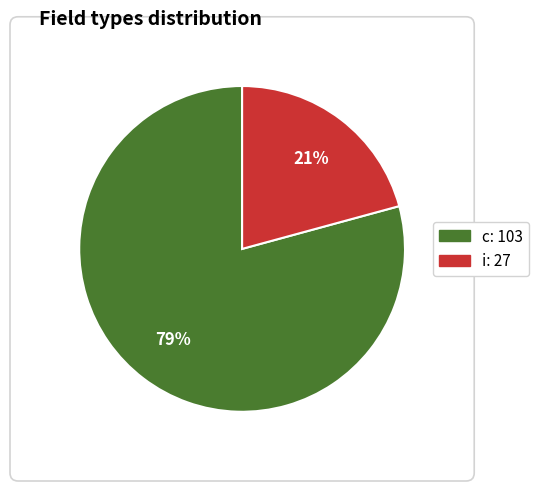

What is the largest slice in the pie chart?

c